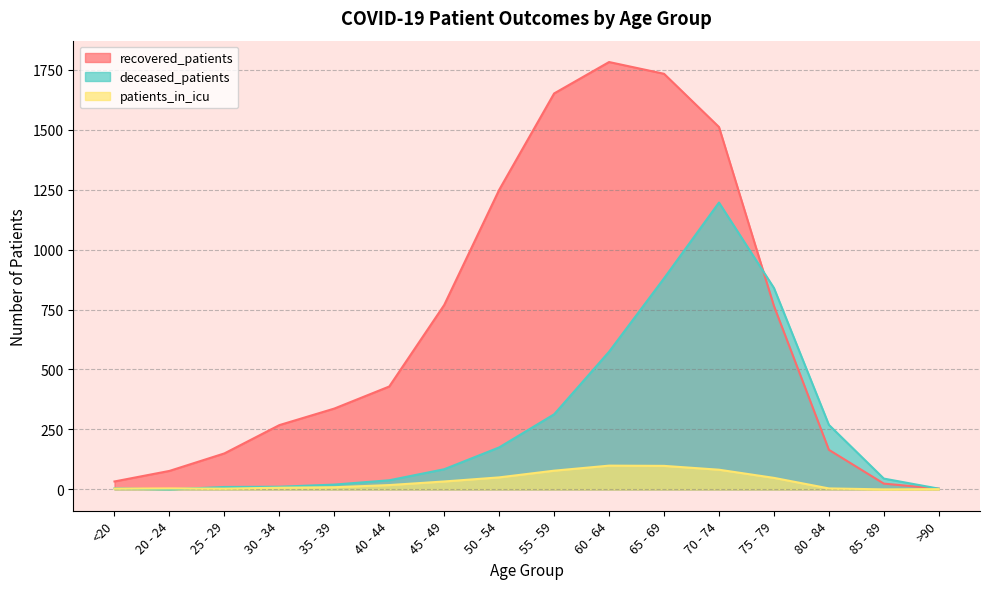

What is the difference between the maximum and minimum values in the patients_in_icu series?

99